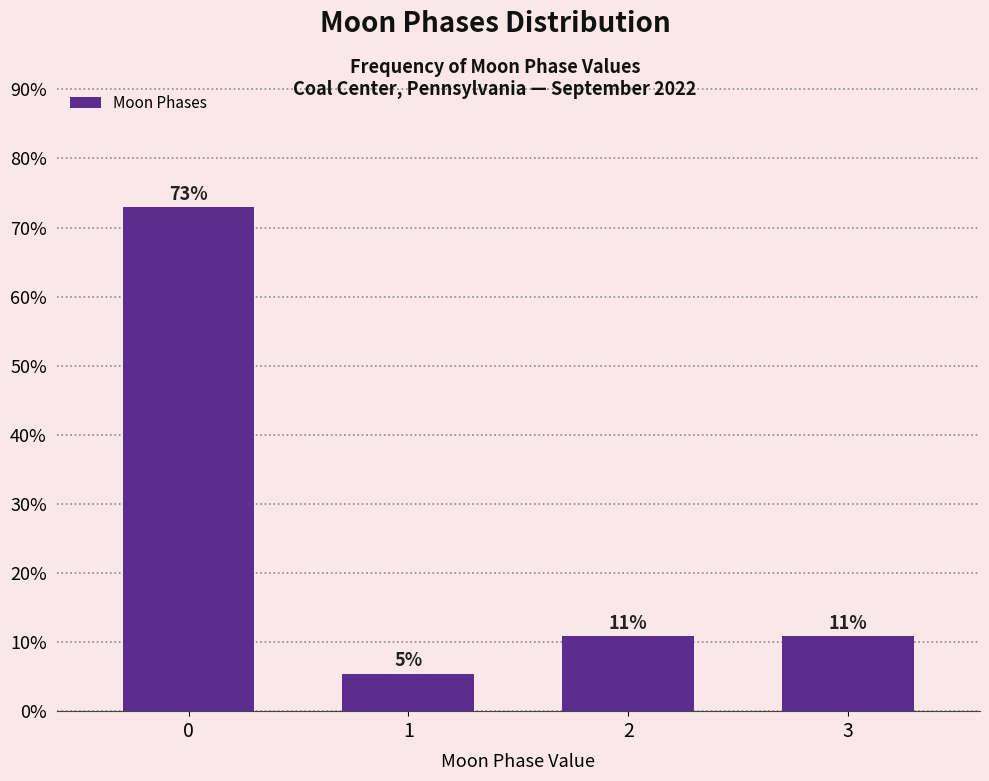

Are the bars horizontal?

No